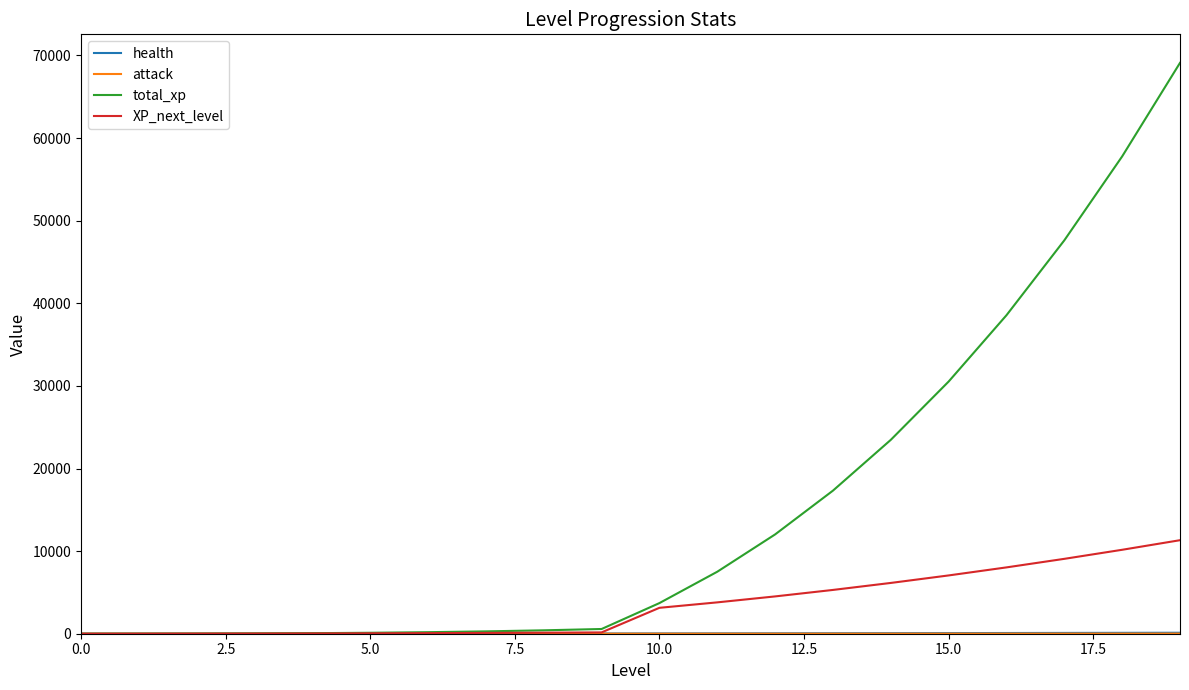

Count the number of data series in this chart.

4